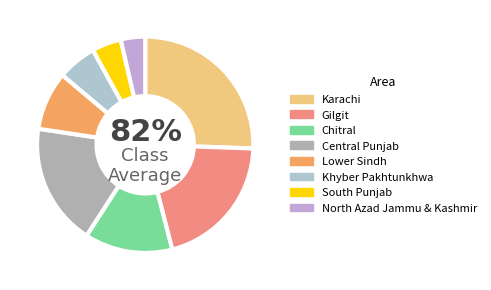

Is it true that Khyber Pakhtunkhwa is 1% of the pie?

False